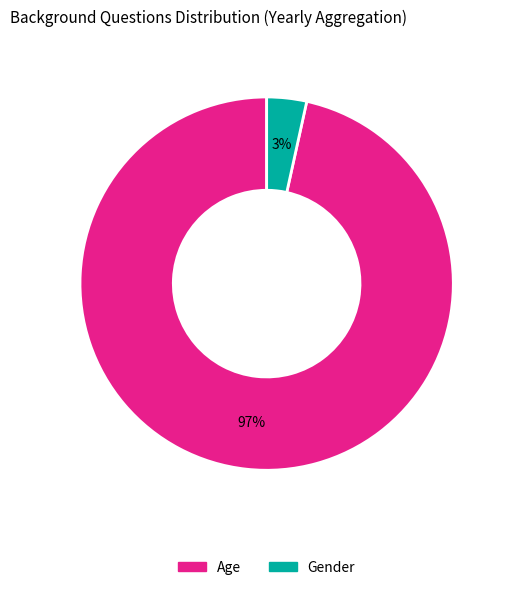

How many segments does this pie chart have?

2